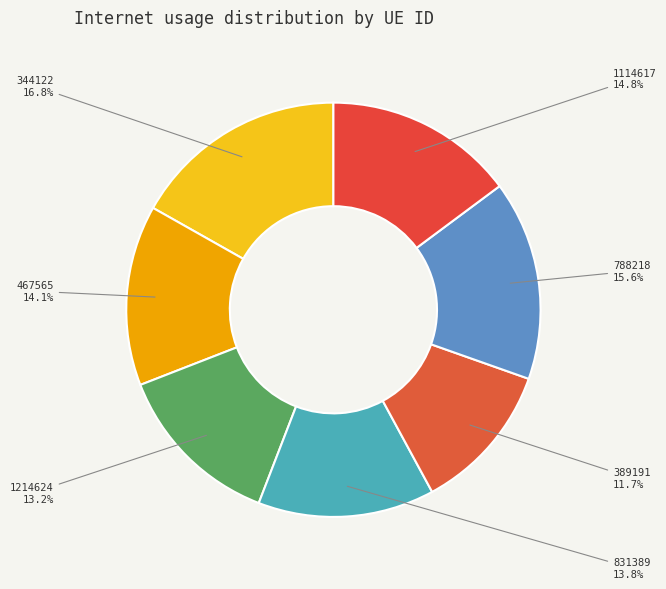

How many segments does this pie chart have?

7